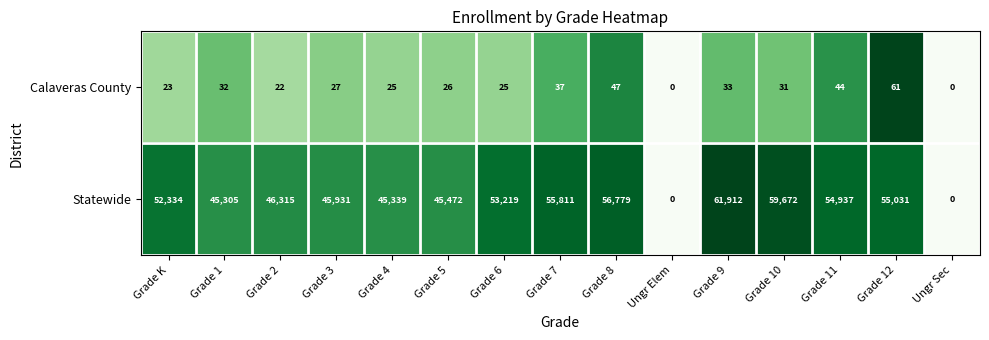

What is the spread (max minus min) of values at Grade K?

52311